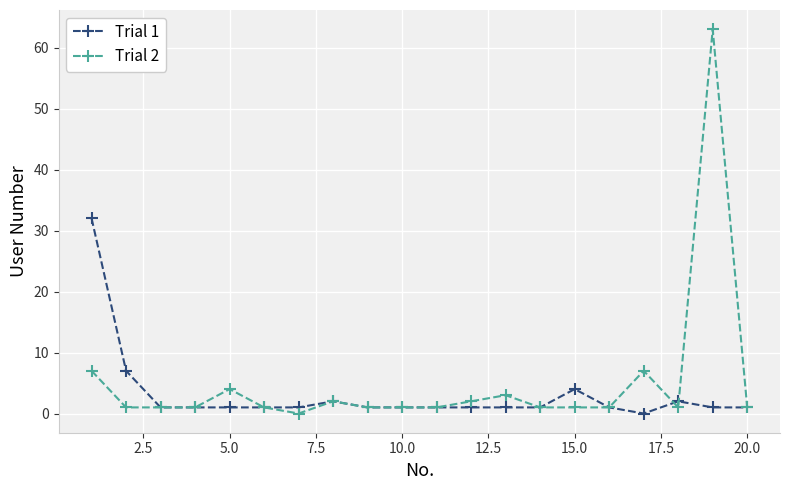

List the series in order of their overall mean, lowest first.

Trial 1, Trial 2